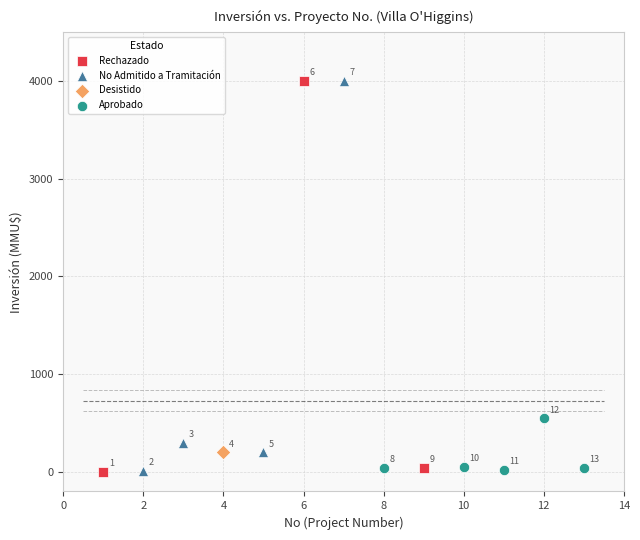

What are all the series names shown in the legend?

Rechazado, No Admitido a Tramitación, Desistido, Aprobado